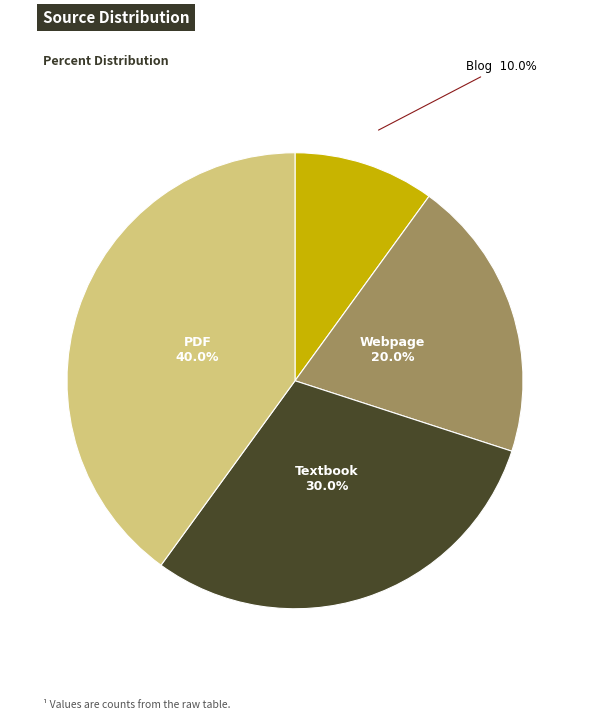

What portion of the pie excludes Blog?

90.0%